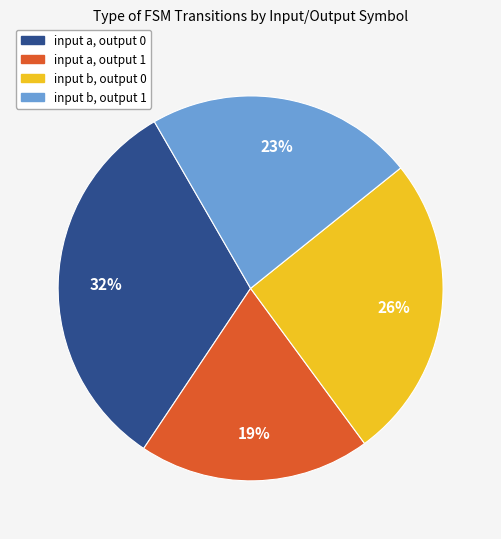

How many slices are in this pie chart?

4